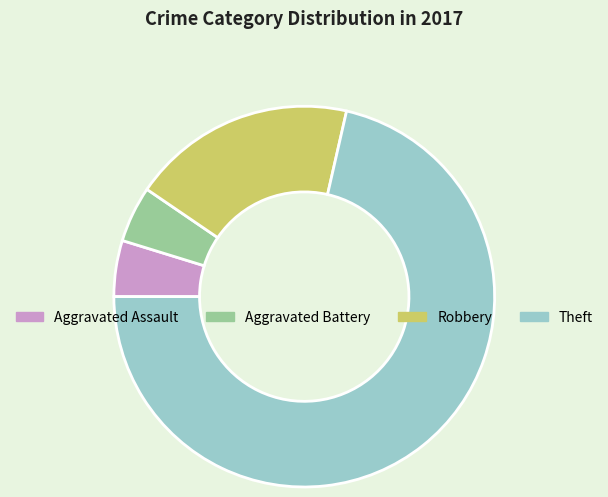

What is the ratio of the value at Aggravated Assault to the value at Aggravated Battery?

1.0